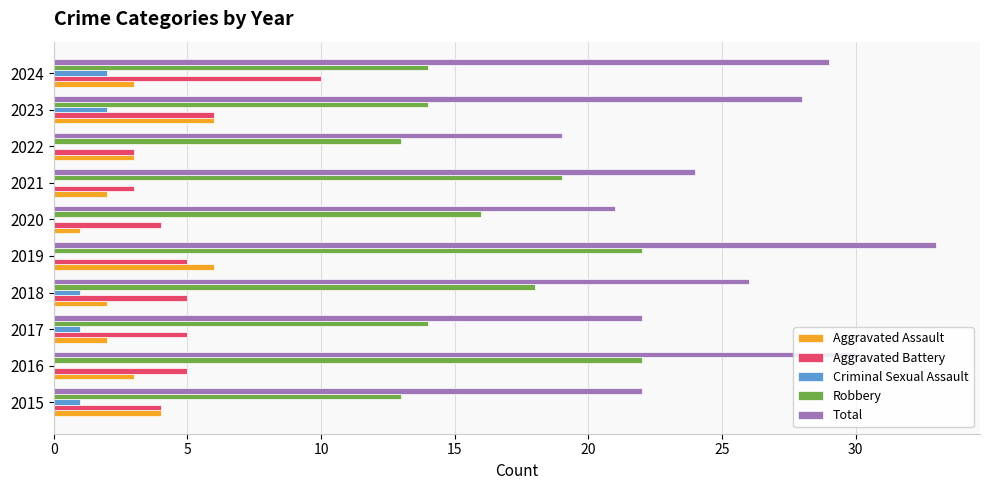

At which category is the sum across all series the highest?

2019